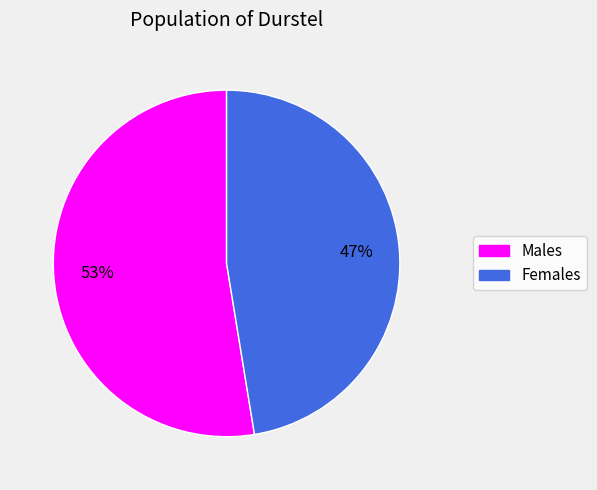

To the nearest percent, what is the average slice percentage?

50%